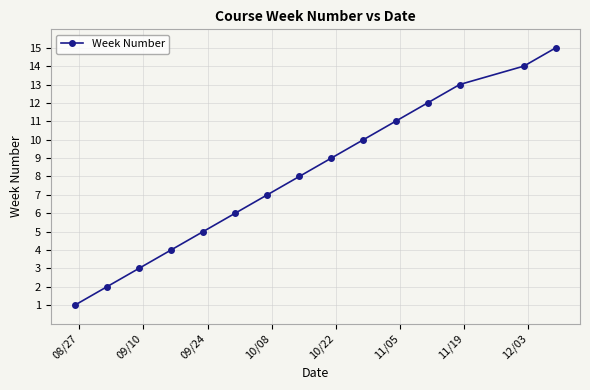

What is the difference between the maximum and minimum values?

14